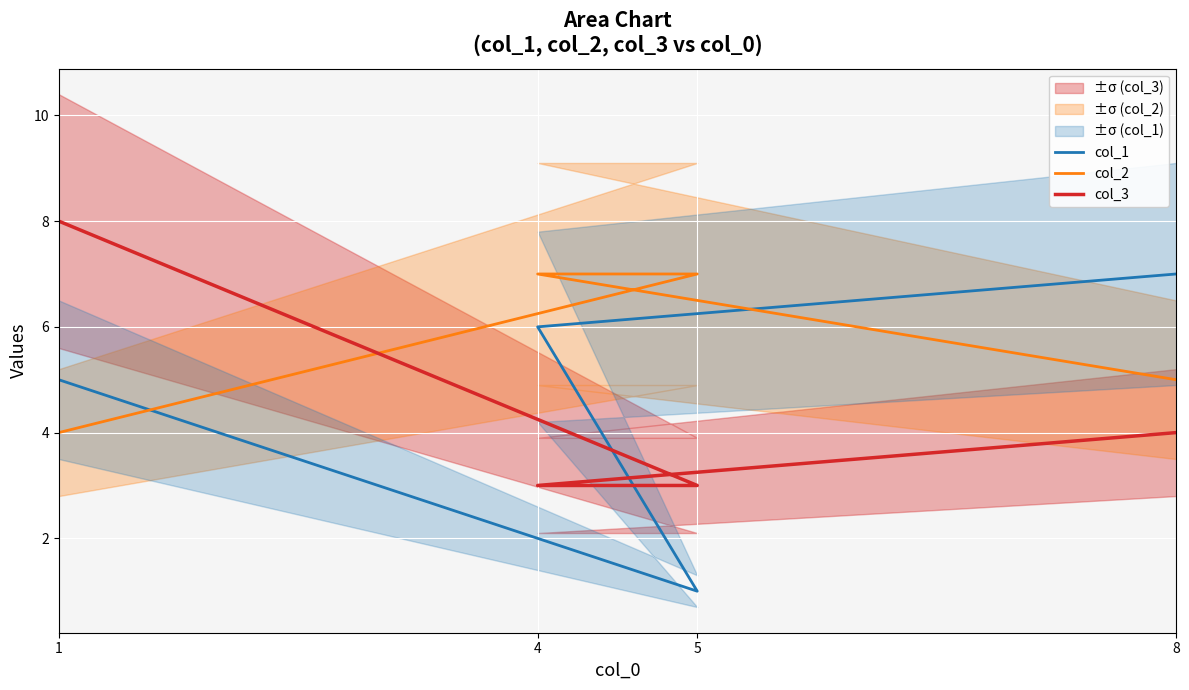

Is it true that col_3 equals 10 at 1?

False